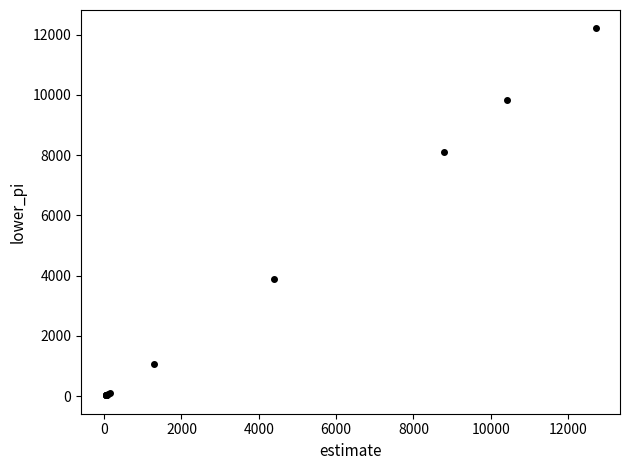

What Y value in the scatter plot is closest to 6114?

8112